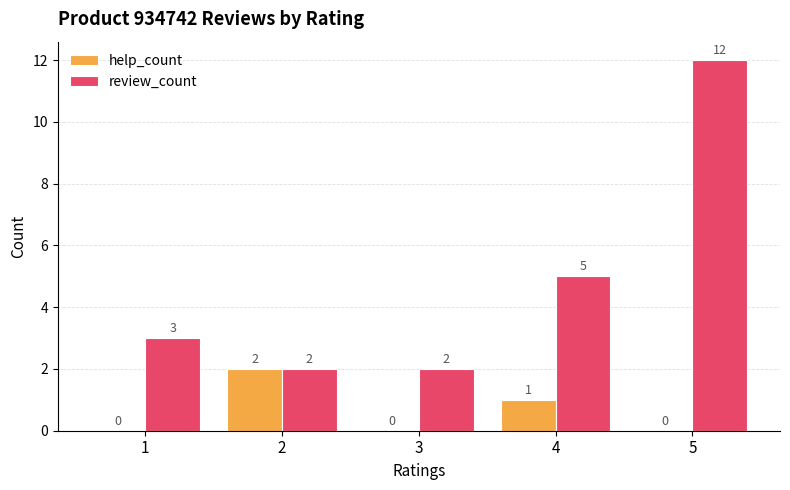

Is it true that review_count equals 3 at 1?

True